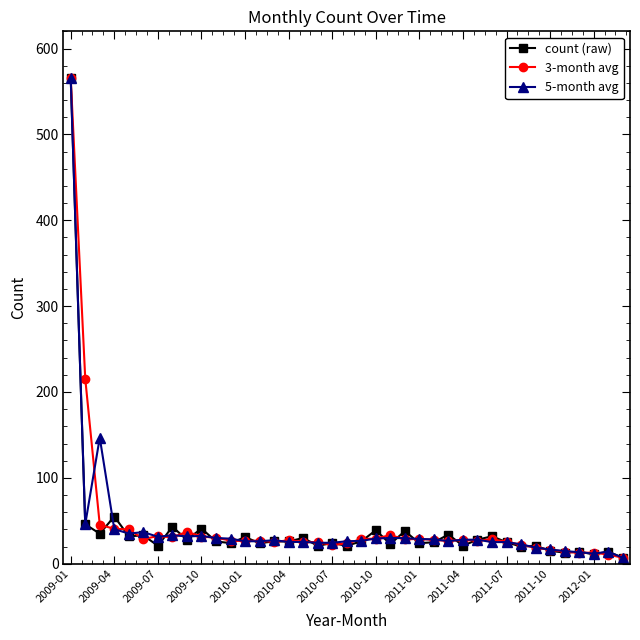

How many lines are shown in the chart?

3